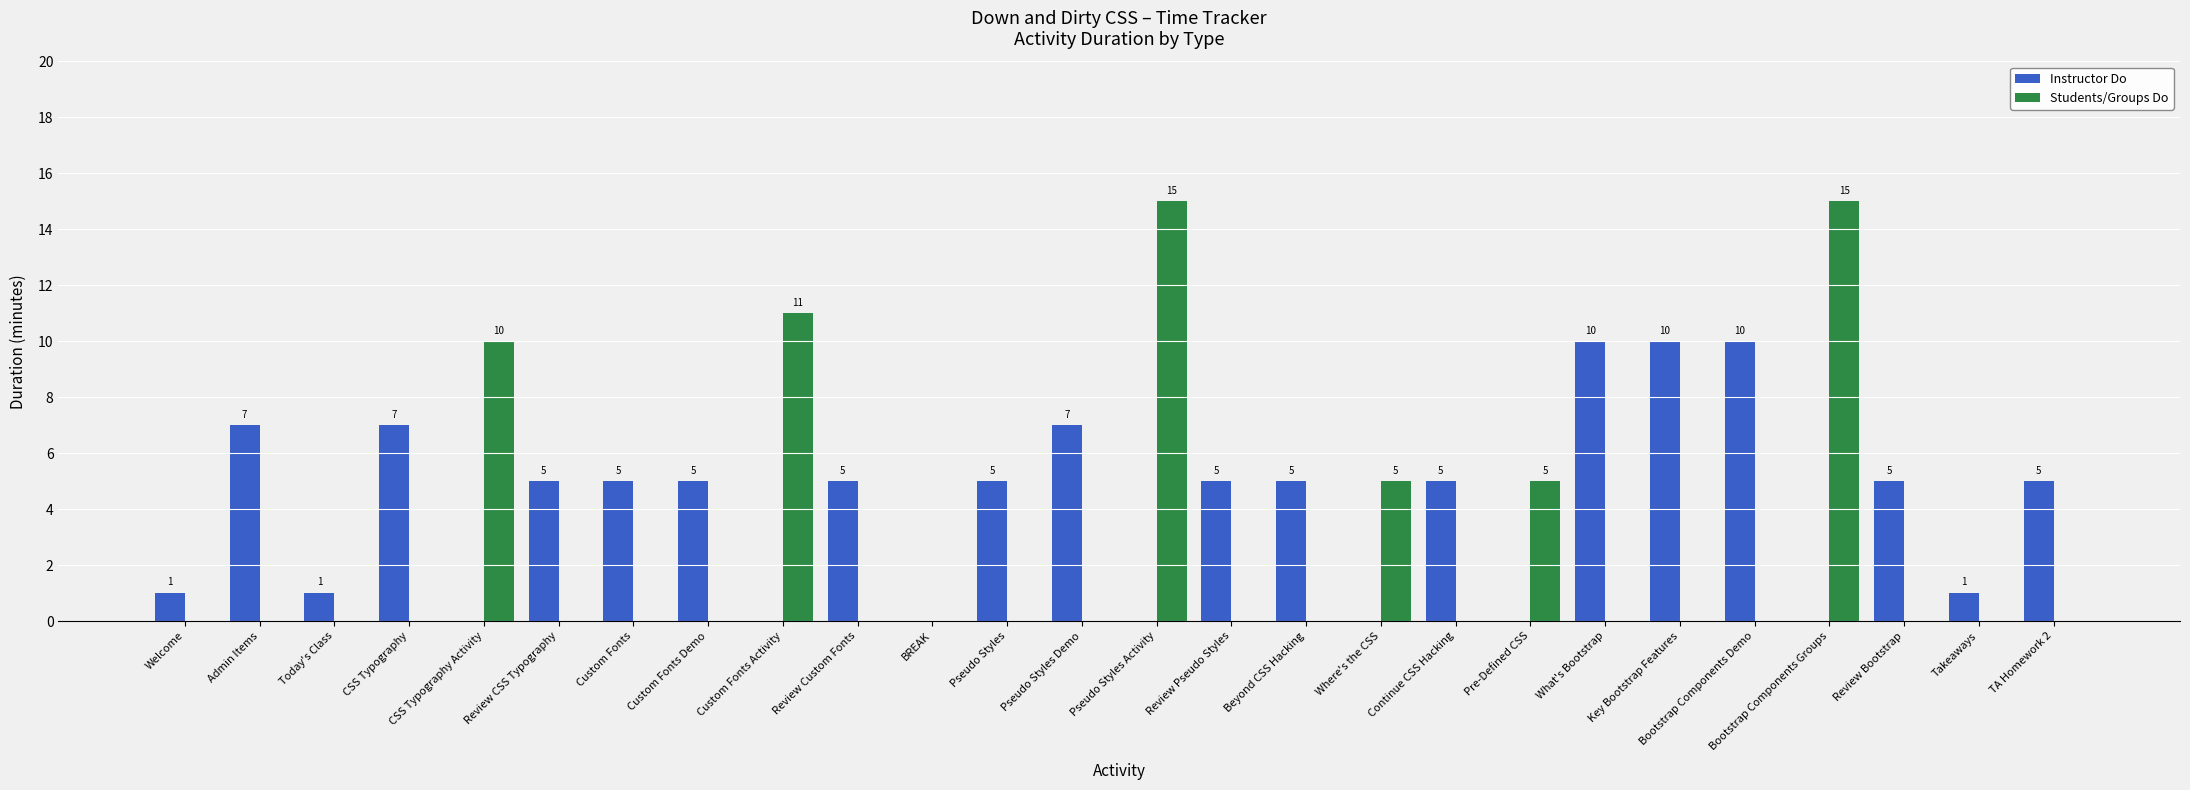

What is the spread (max minus min) of values at Review Pseudo Styles?

5